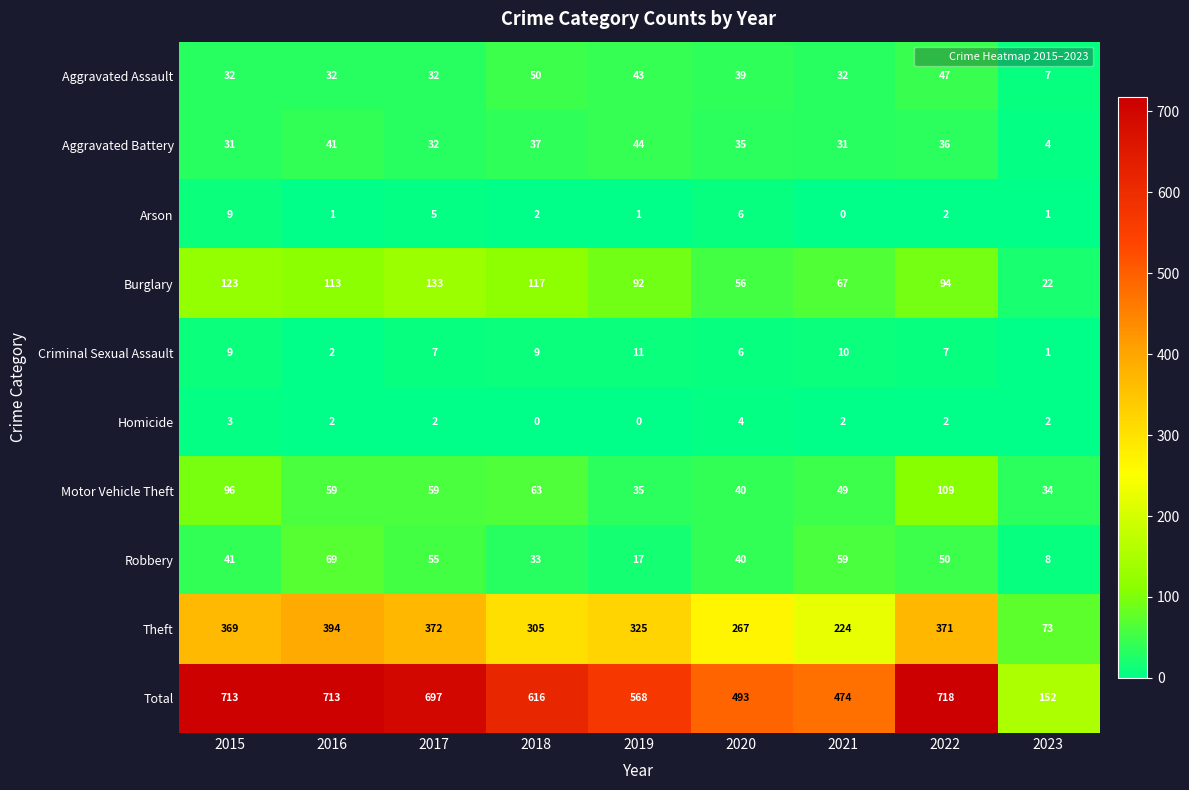

Which series has the largest total across all categories?

Total